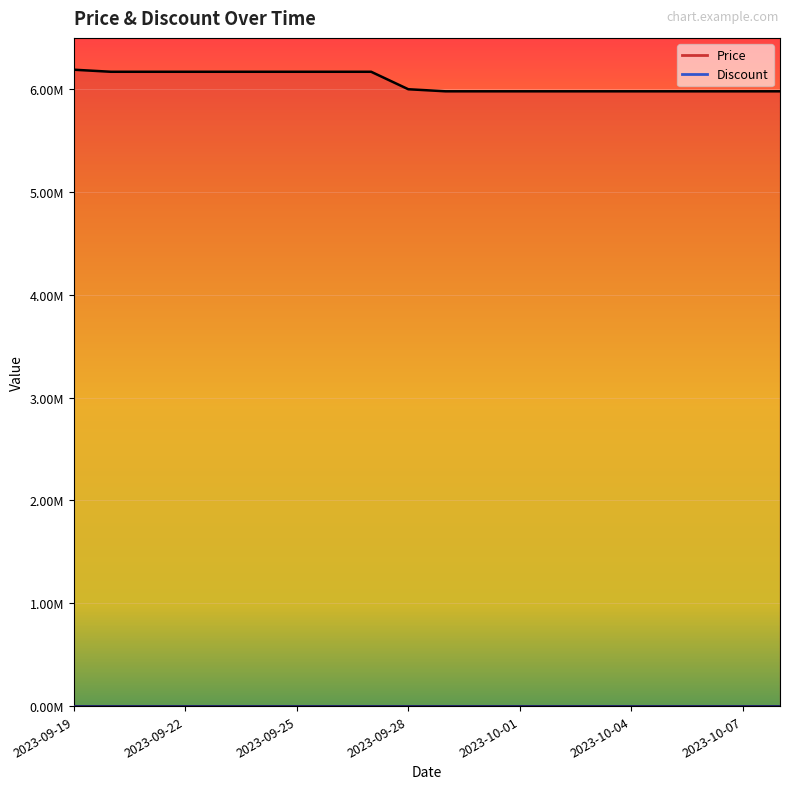

How many lines are shown in the chart?

1